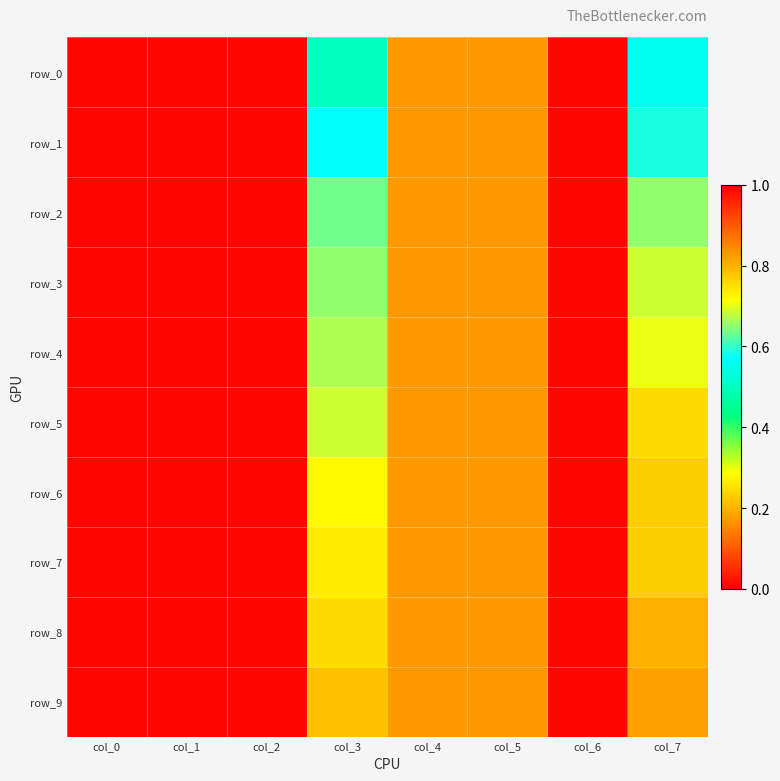

Which series has the largest total across all categories?

row_9